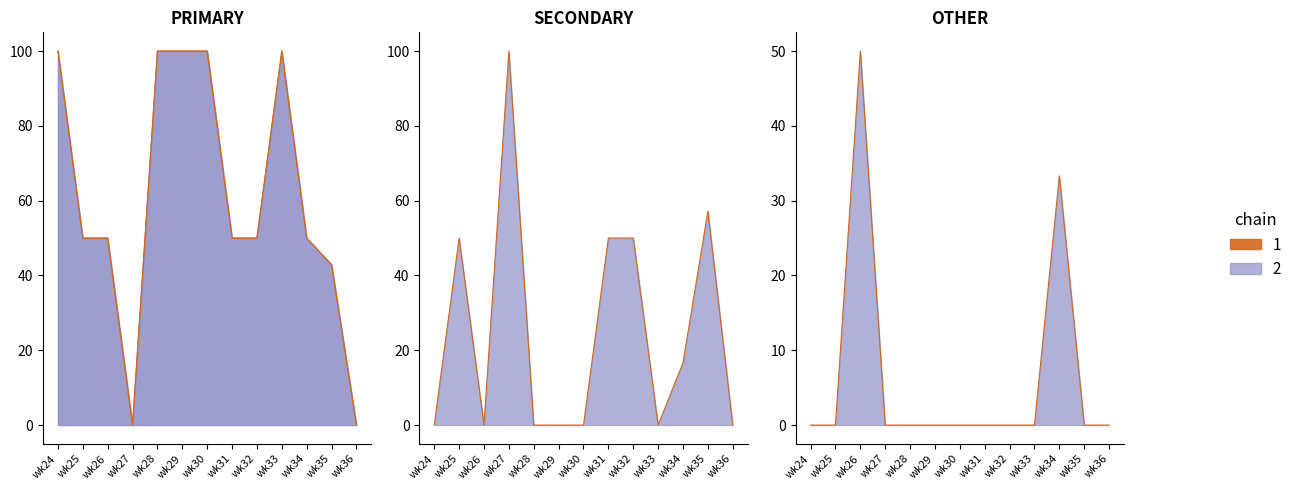

What is the sum of the values at wk35 and wk34?

92.9